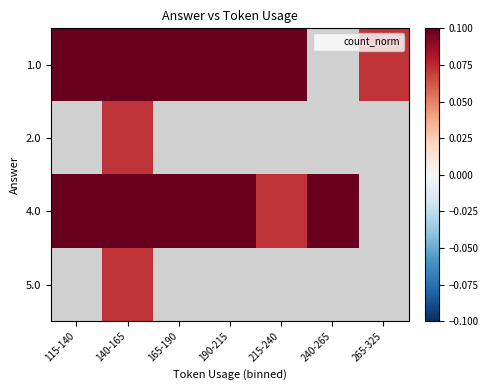

Which category has the lowest value across all series?

265-325